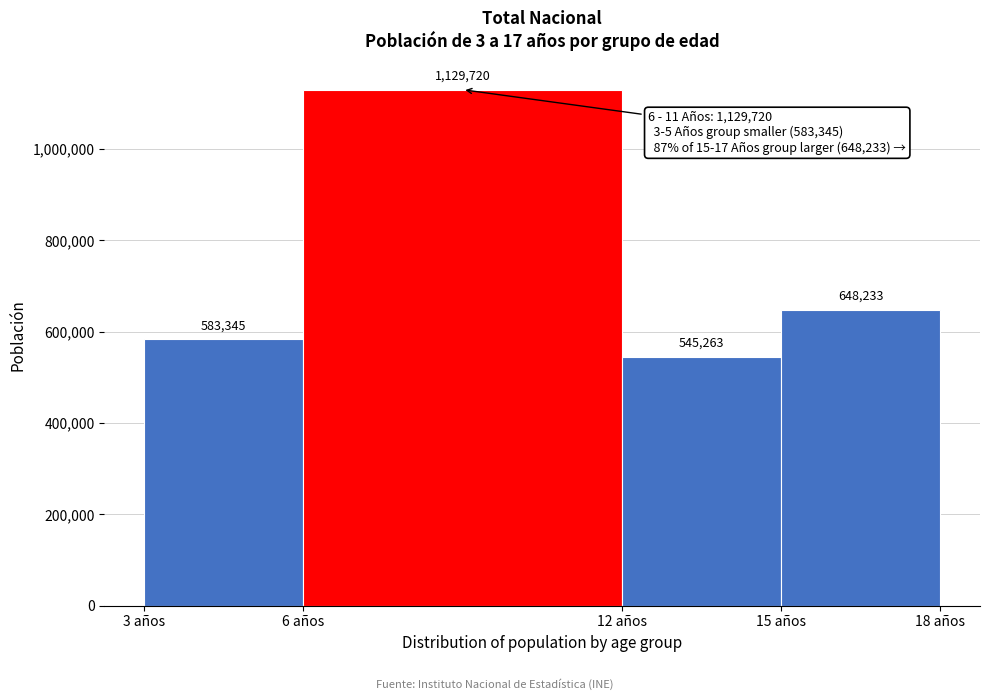

Reading left to right, list every bar in this chart as the range it spans on the x-axis followed by its height.

3 to 6: 583346
6 to 12: 1129720
12 to 15: 545264
15 to 18: 648233